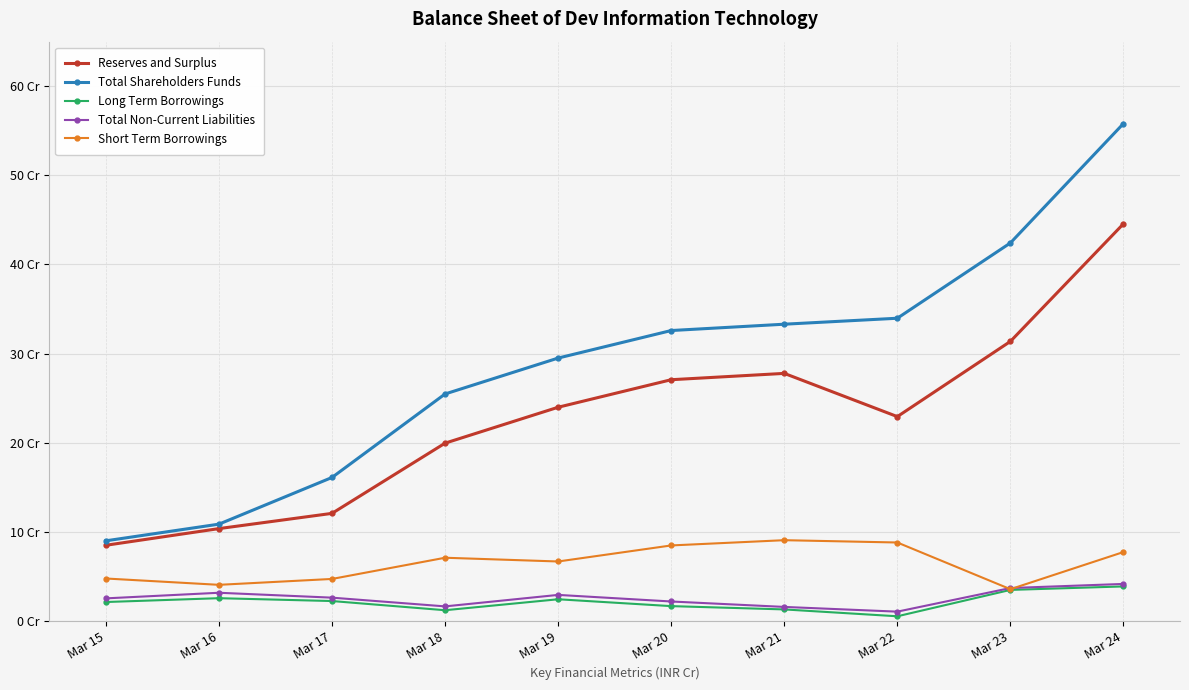

Count the number of data series in this chart.

5